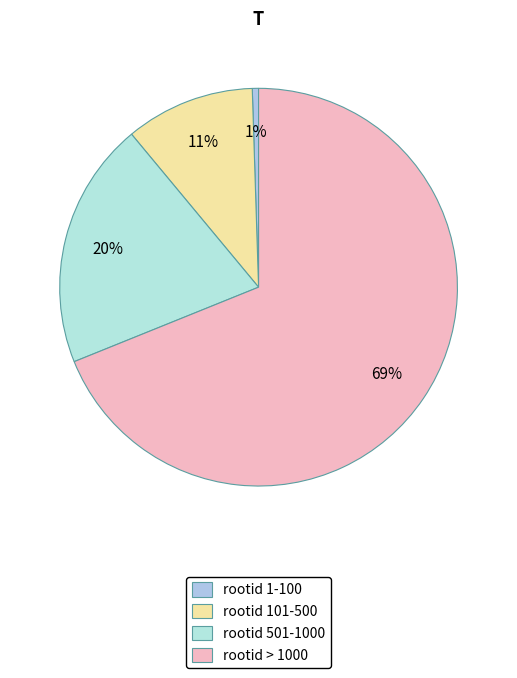

How many segments does this pie chart have?

4